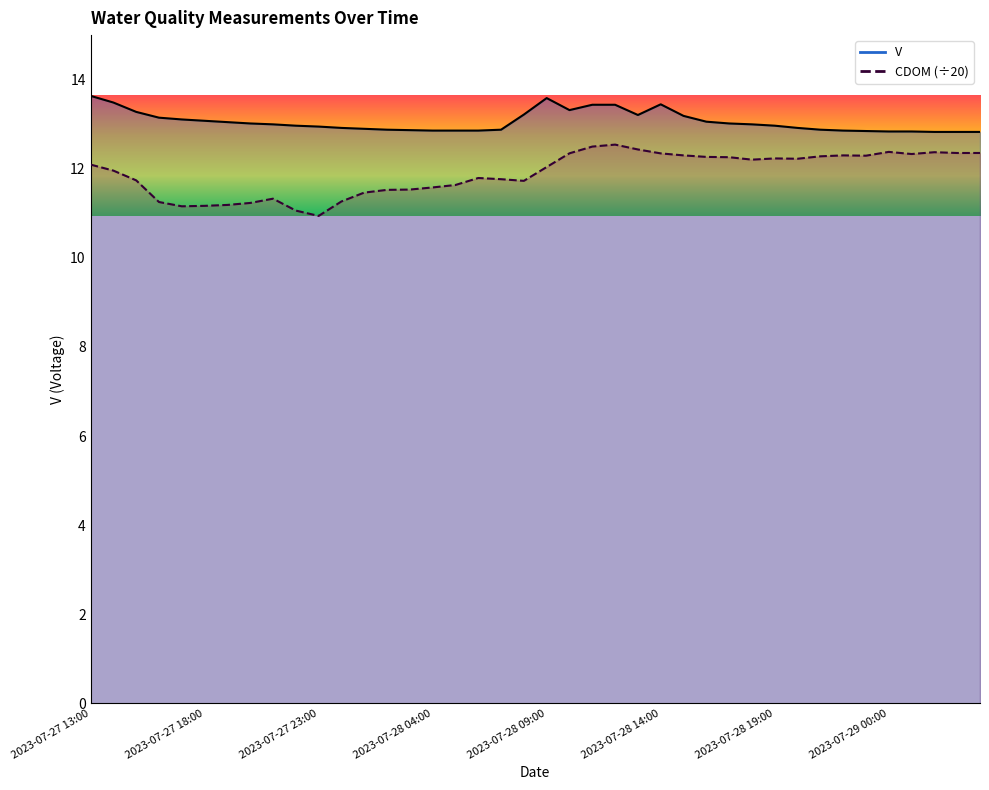

True or false: CDOM has more than 2 points higher than both neighbors.

True